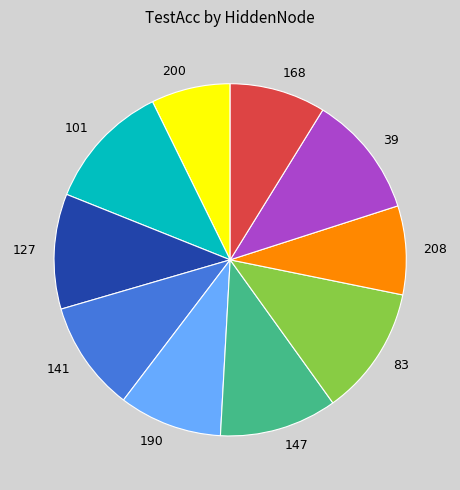

Approximately how many times larger is the value at 147 compared to 127?

1.0